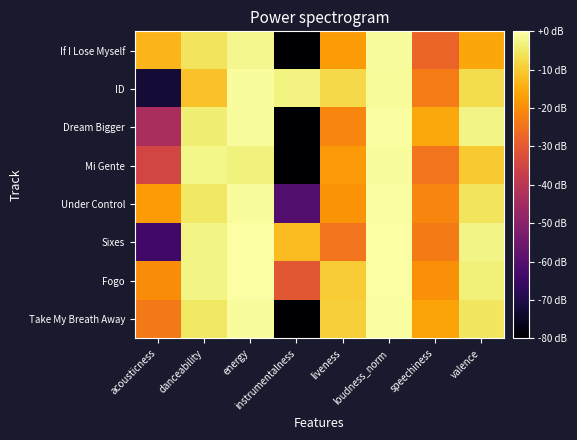

Which series has the widest spread of values?

Take My Breath Away